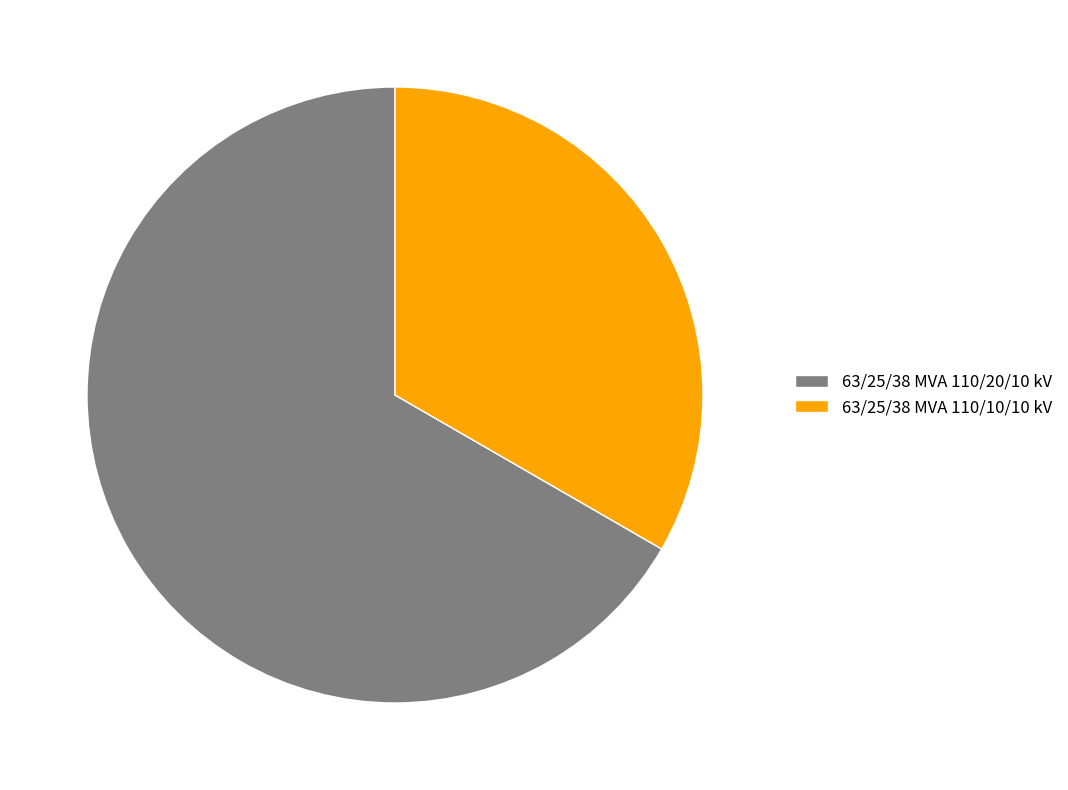

Between 63/25/38 MVA 110/10/10 kV and 63/25/38 MVA 110/20/10 kV, which is larger?

63/25/38 MVA 110/20/10 kV